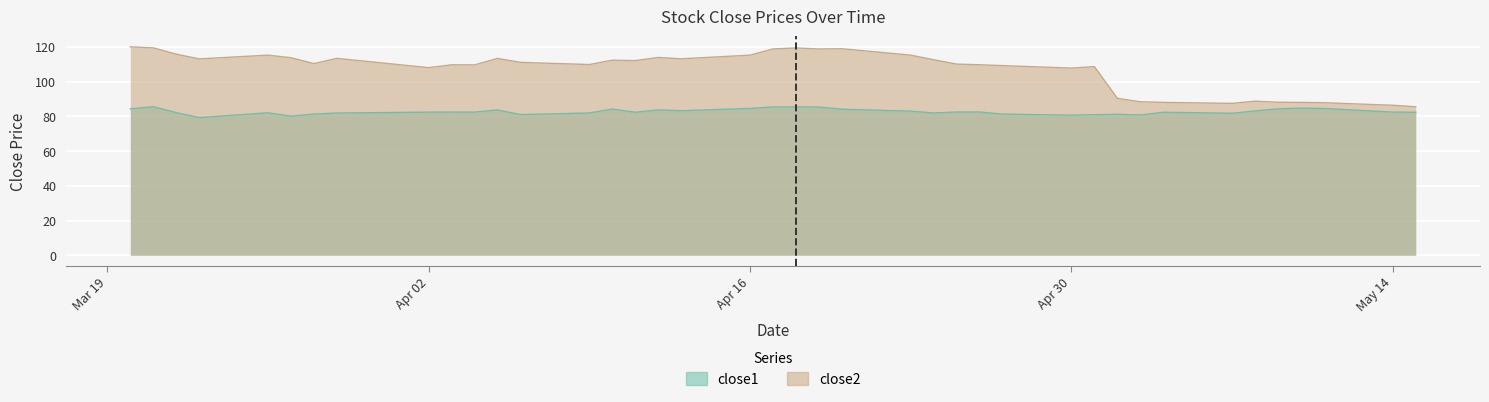

What is the minimum value for close1?

79.3